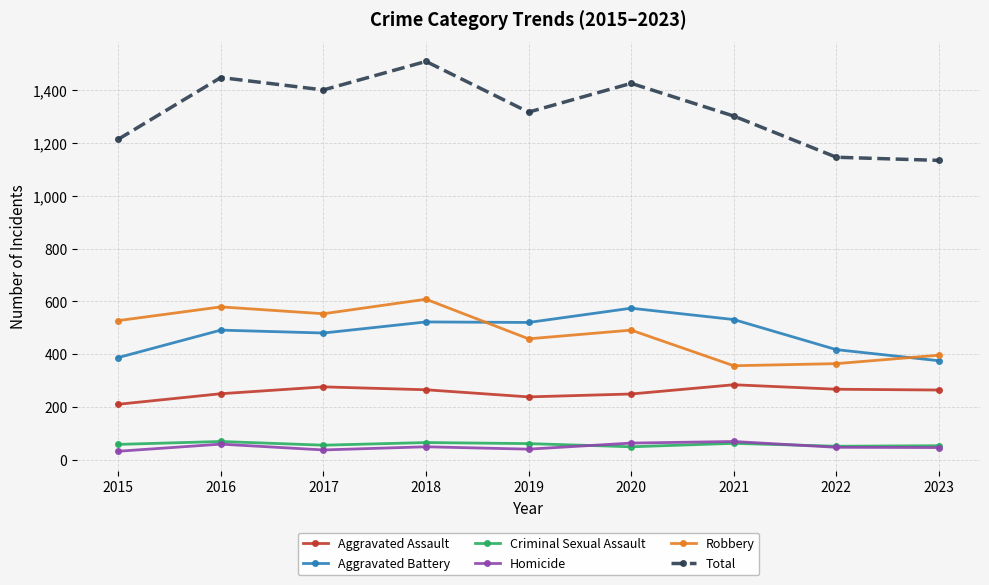

How many data points in Robbery are less than 491?

4